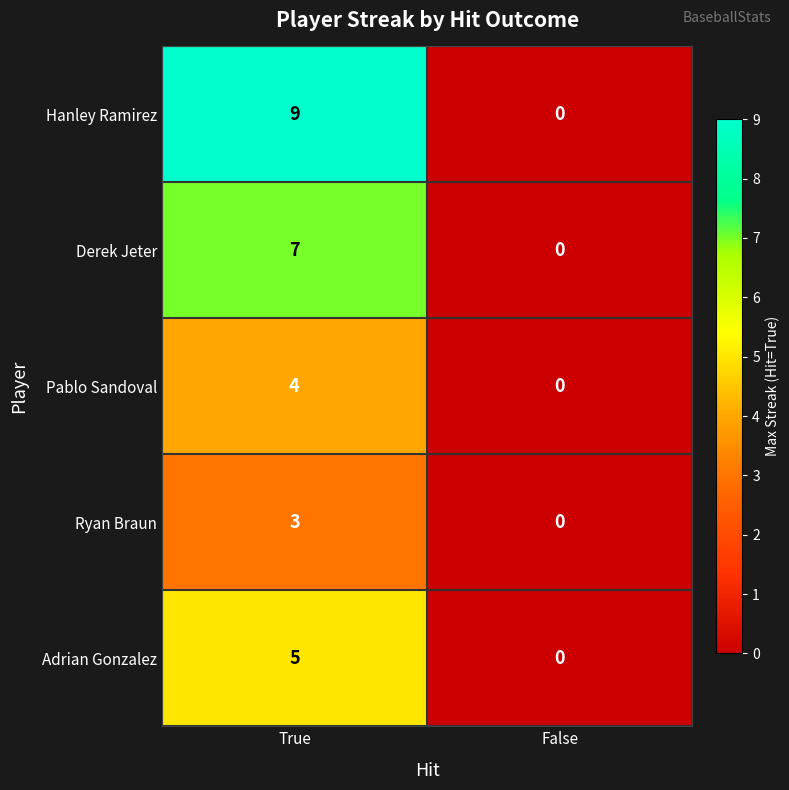

The value of Adrian Gonzalez at False is 2. True or false?

False